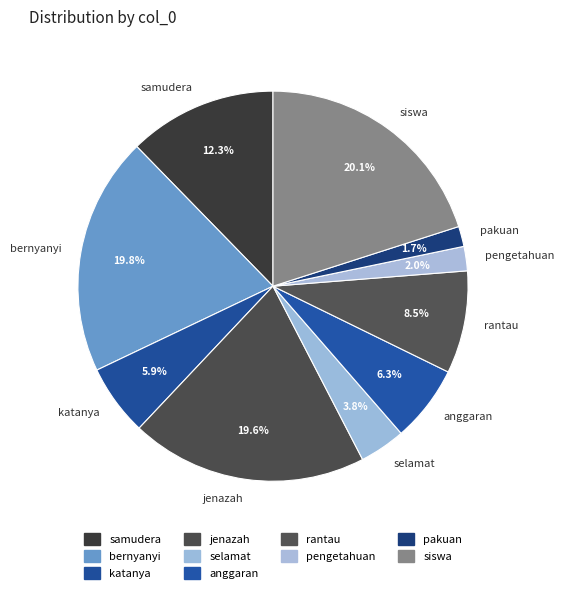

Is it true that bernyanyi is 25% of the pie?

False